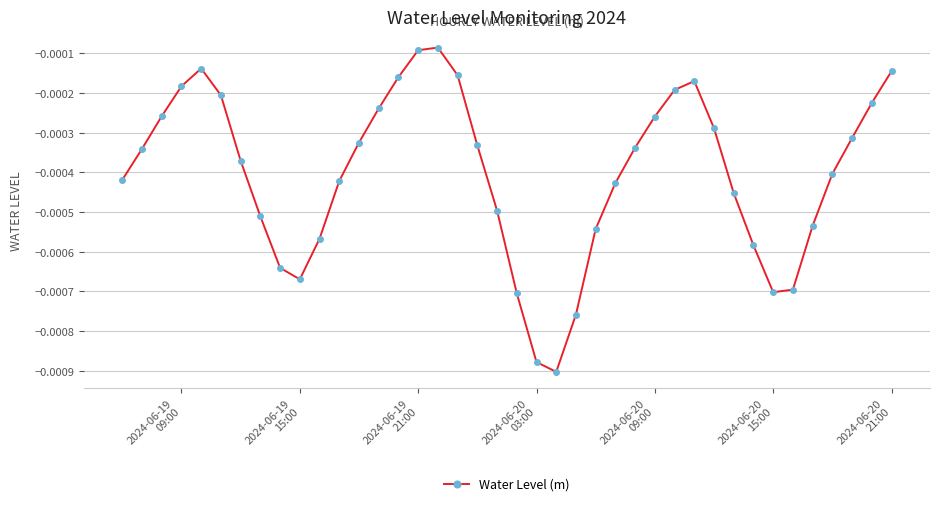

How many categories are shown in the chart?

40